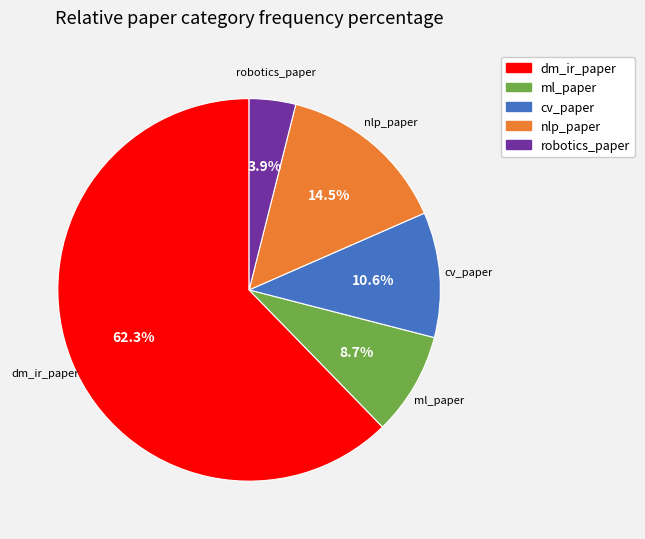

What is the ratio of the value at nlp_paper to the value at cv_paper?

1.4